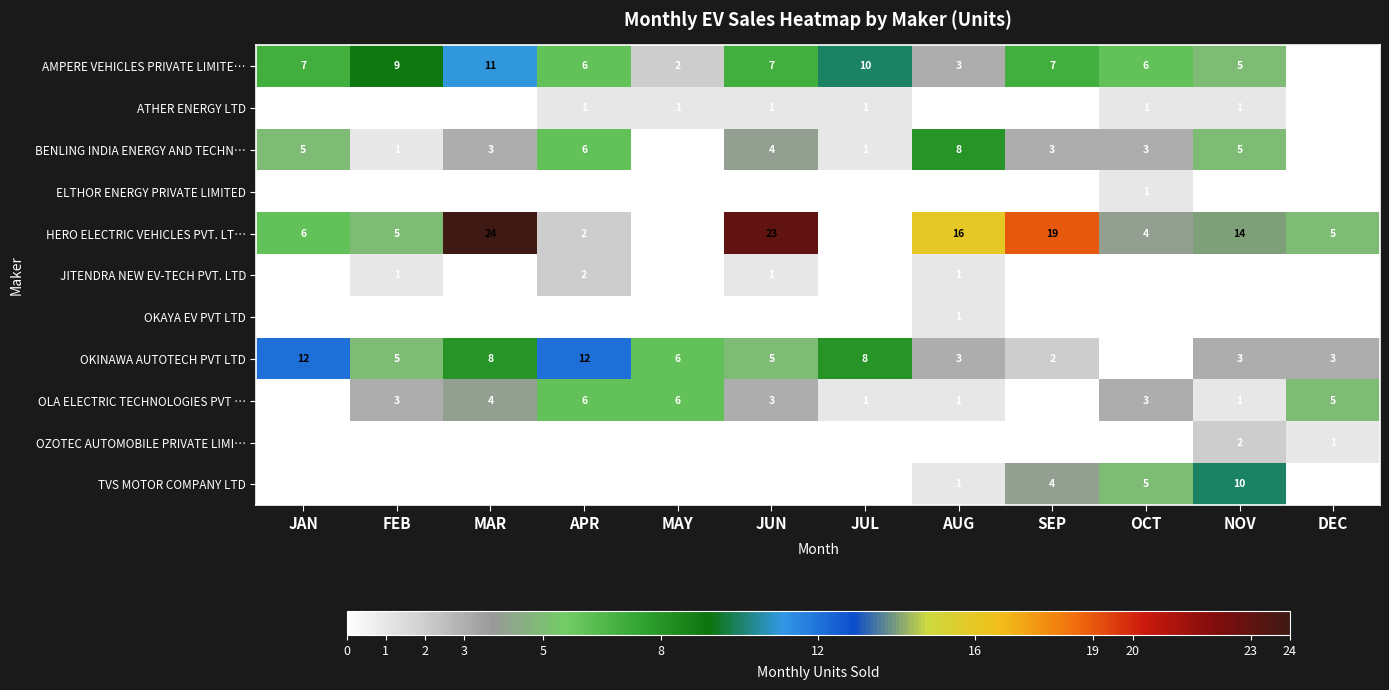

True or false: AMPERE VEHICLES PRIVATE LIMITE… has a value of 6 at APR.

True